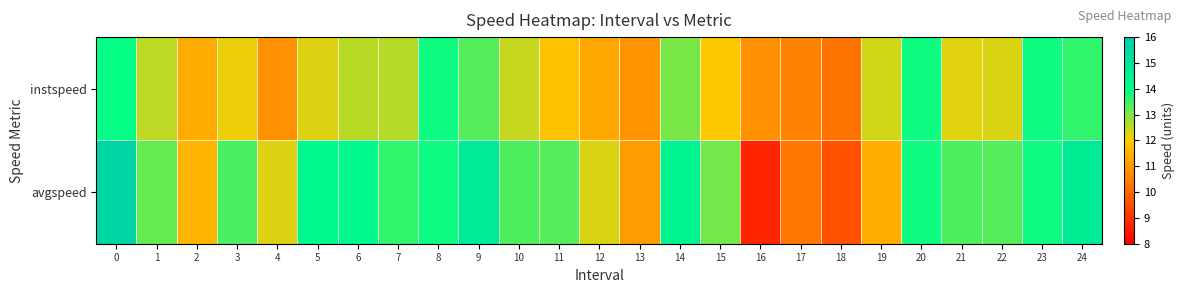

Rank the series at 2 from lowest to highest value.

instspeed, avgspeed